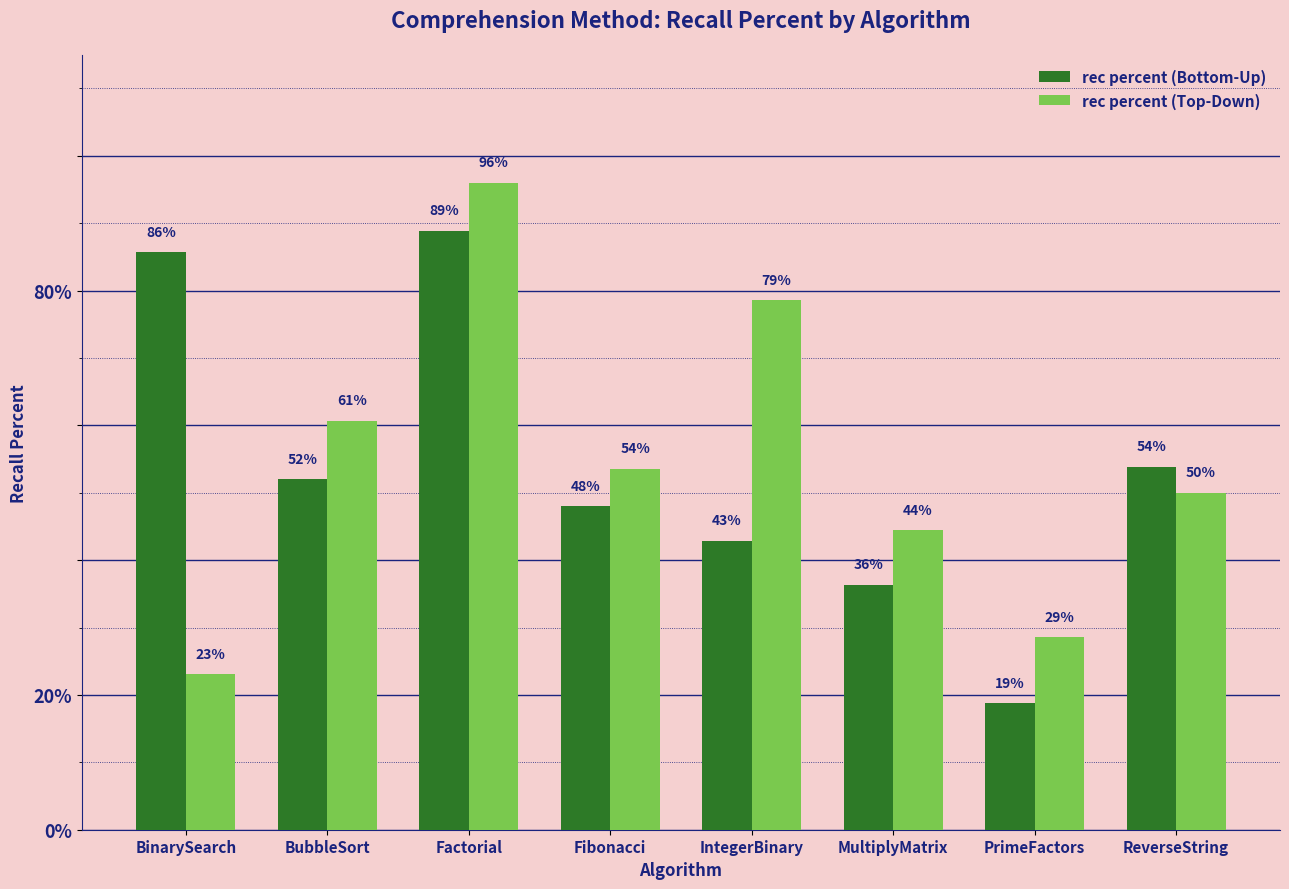

Rank the series by their maximum value, from lowest to highest.

rec percent (Bottom-Up), rec percent (Top-Down)